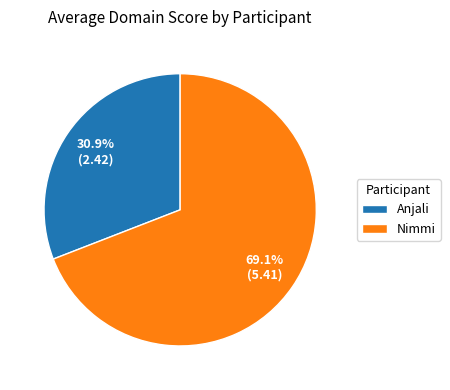

Which slice is the smallest?

Anjali